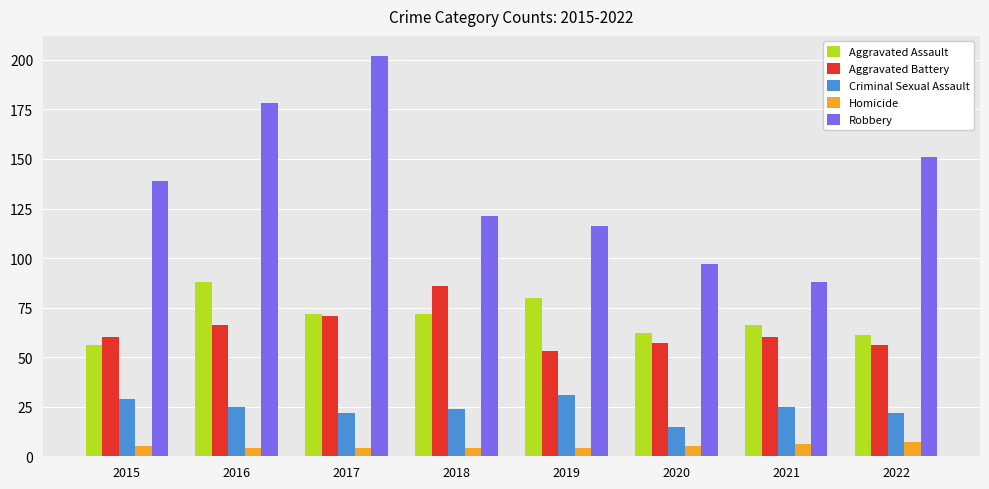

Between 2018 and 2019, which series saw the biggest shift?

Aggravated Battery